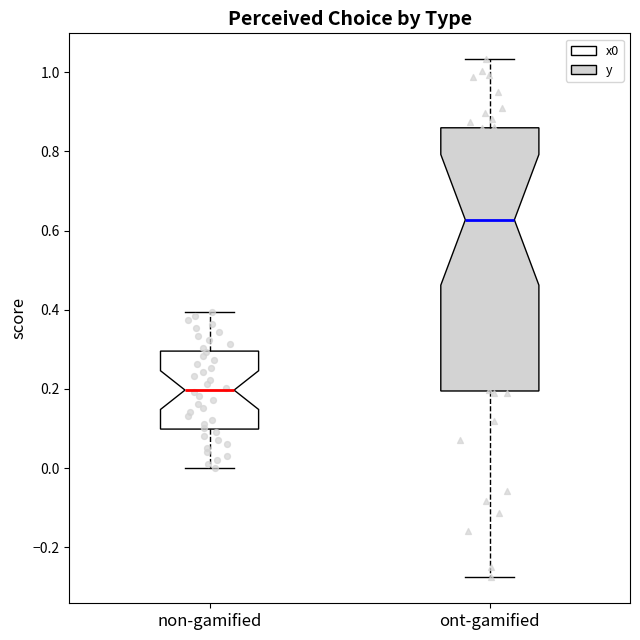

Reading left to right, transcribe this box plot: for each box, give where its median line is, the range the box spans, and where its two whiskers end, as read against the y-axis. The values are not printed on the chart, so give them approximately, as read against the axis.

non-gamified: median 0.20, box 0.10 to 0.30, whiskers 0.00 to 0.40
ont-gamified: median 0.62, box 0.20 to 0.86, whiskers -0.28 to 1.04